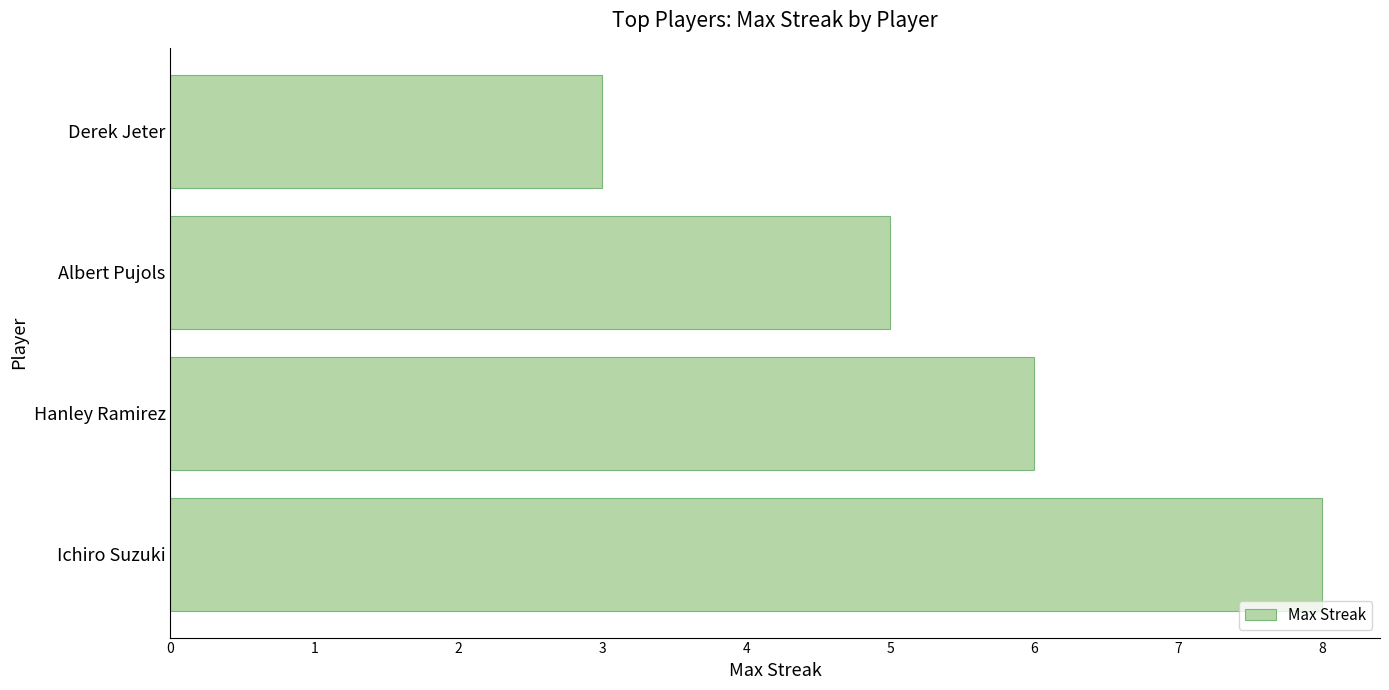

True or false: the data shows 2 at Derek Jeter.

False